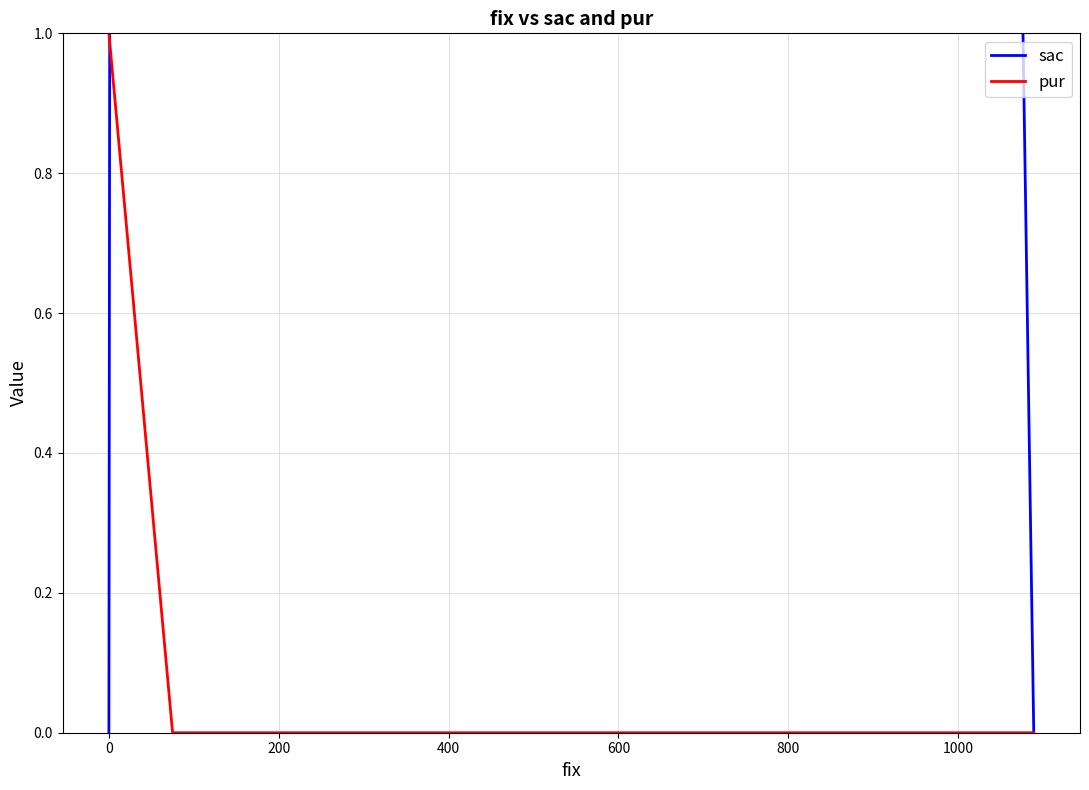

What is the difference between the maximum and minimum values in the pur series?

1